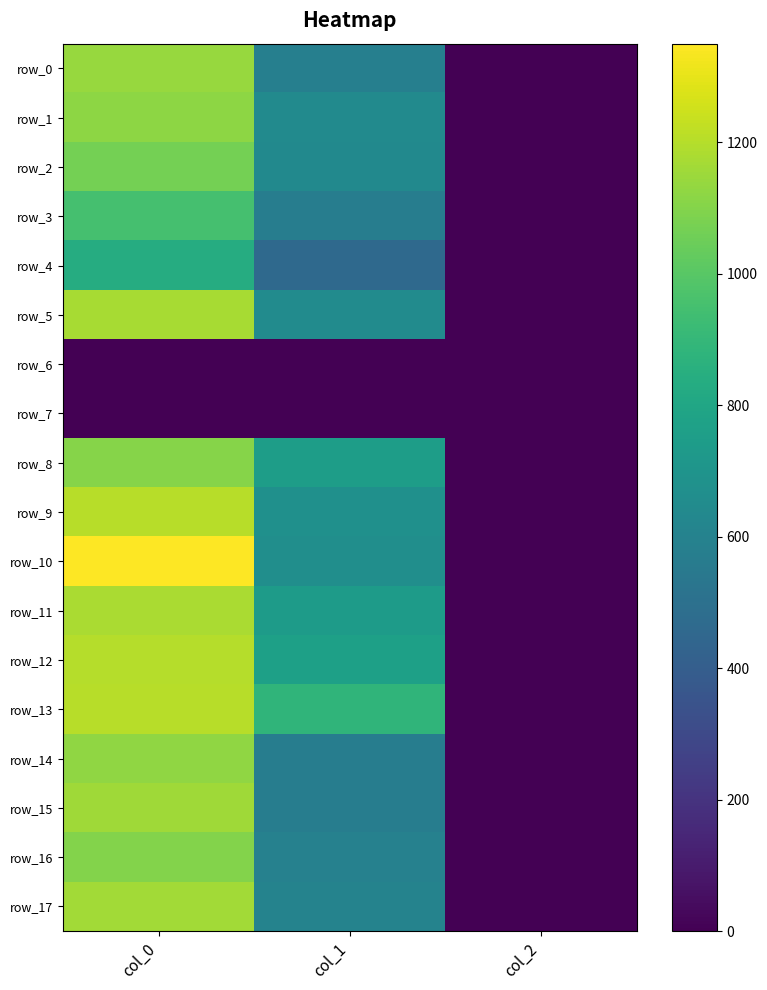

What is the minimum value for row_15?

2.0